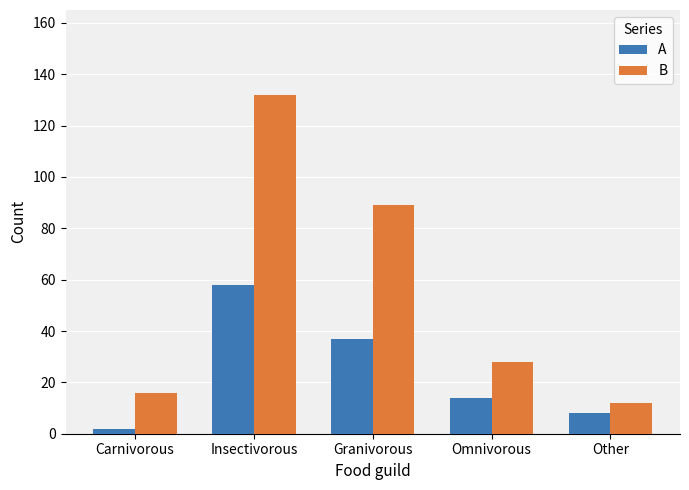

Count the number of categories in the chart.

5